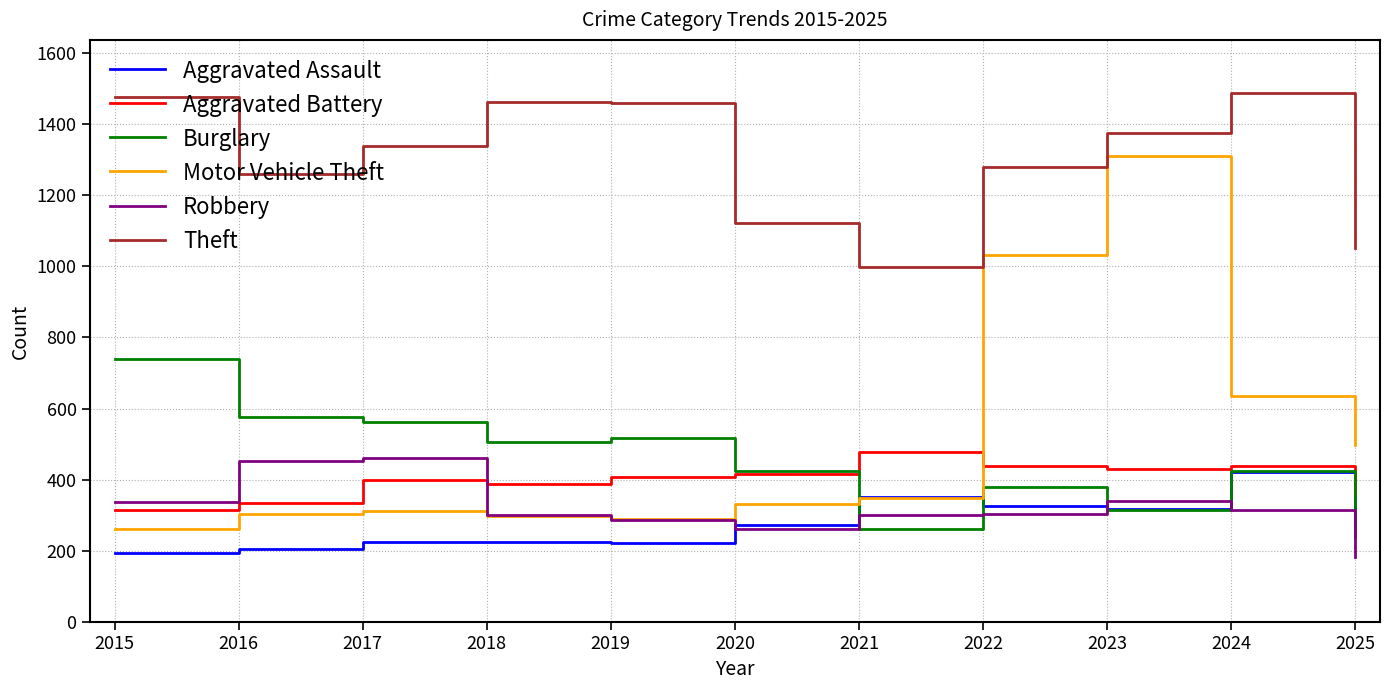

Is it true that Robbery equals 153 at 2020?

False